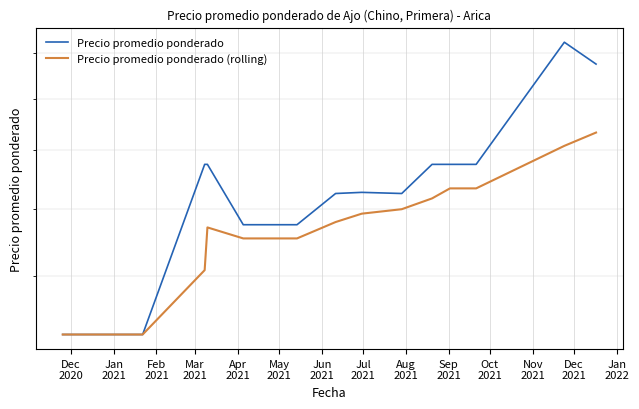

What is the lowest value of the Precio promedio ponderado (rolling) series?

10500